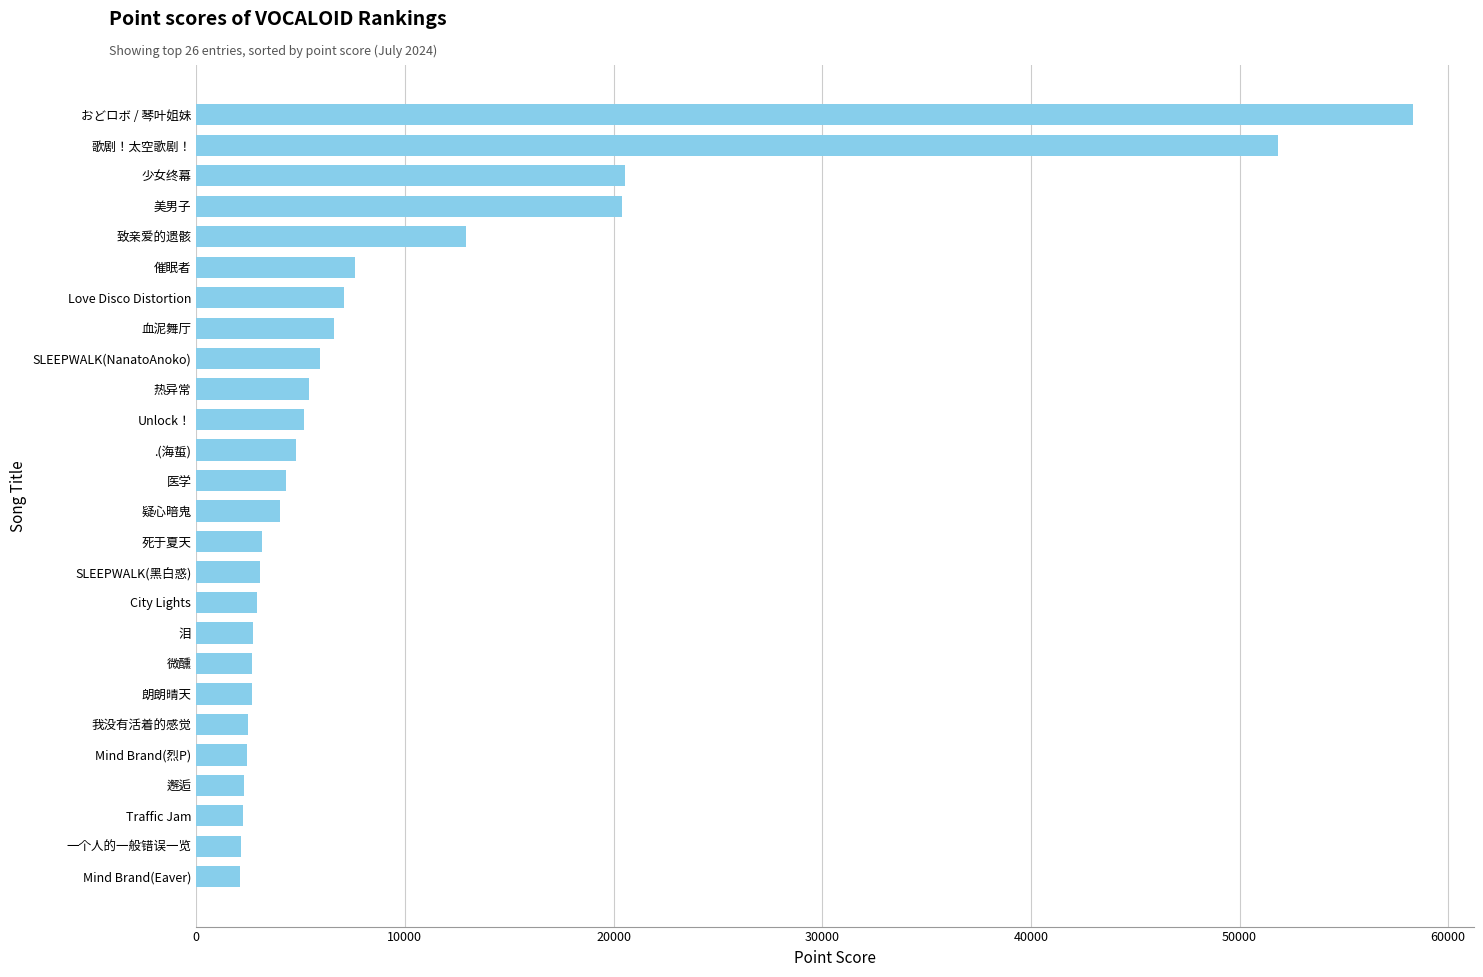

How many values are below 4298?

13